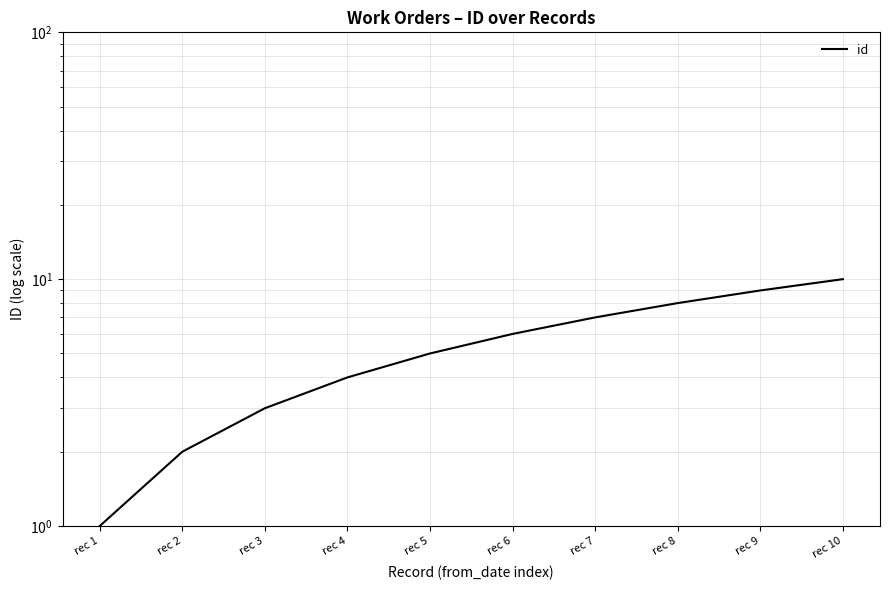

How many values are below 6?

5